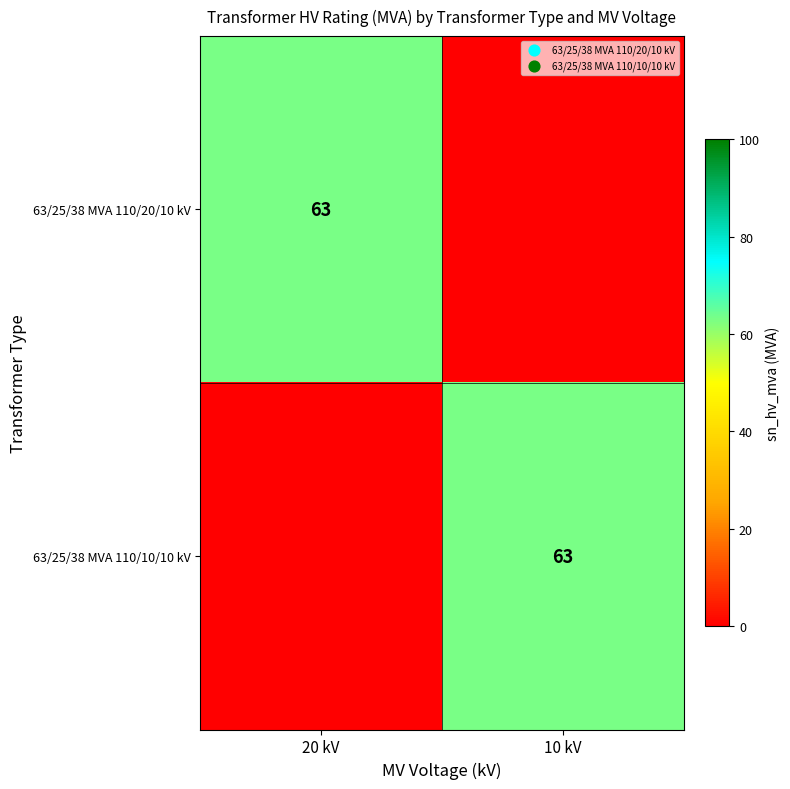

True or false: 63/25/38 MVA 110/10/10 kV has a value of 63 at 10 kV.

True